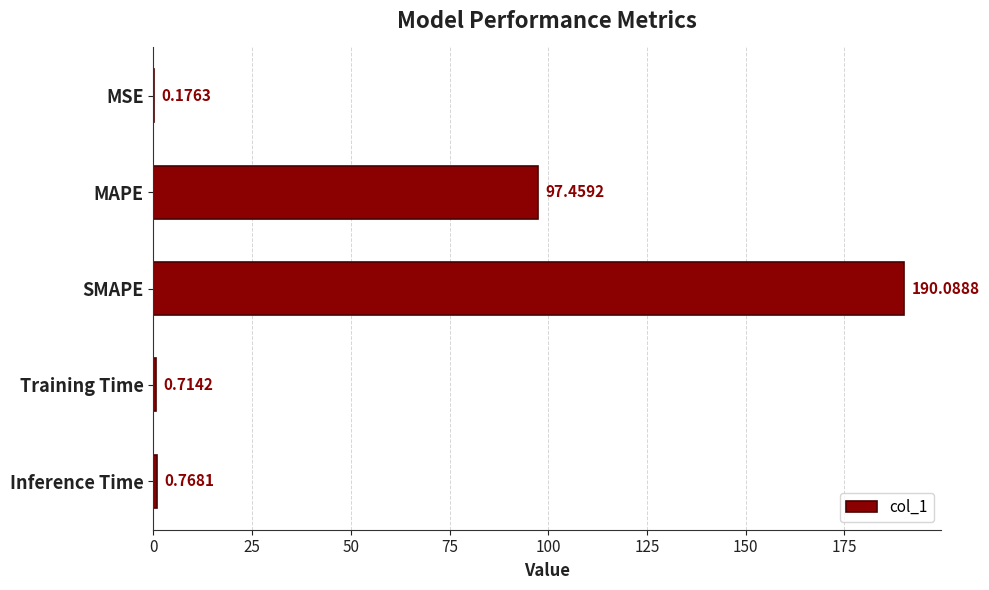

Are the bars horizontal?

Yes